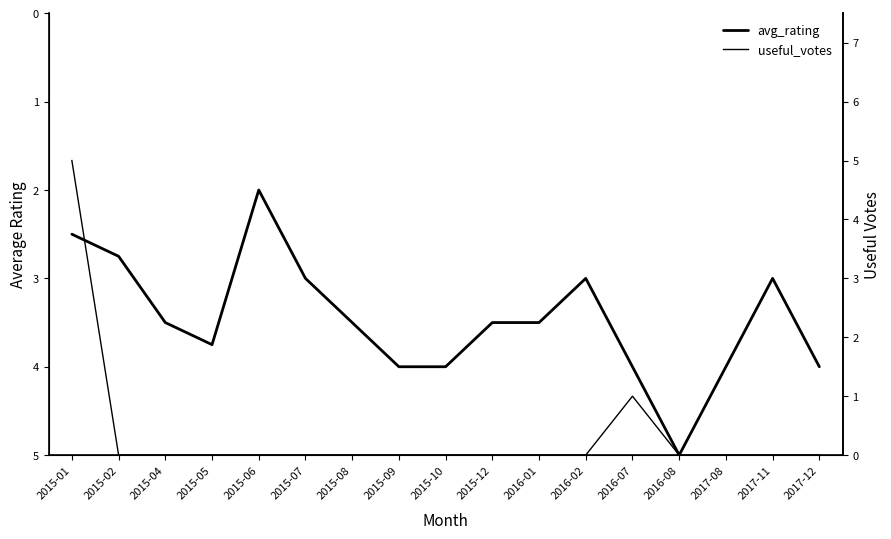

Where is the first local maximum for useful_votes?

2016-07